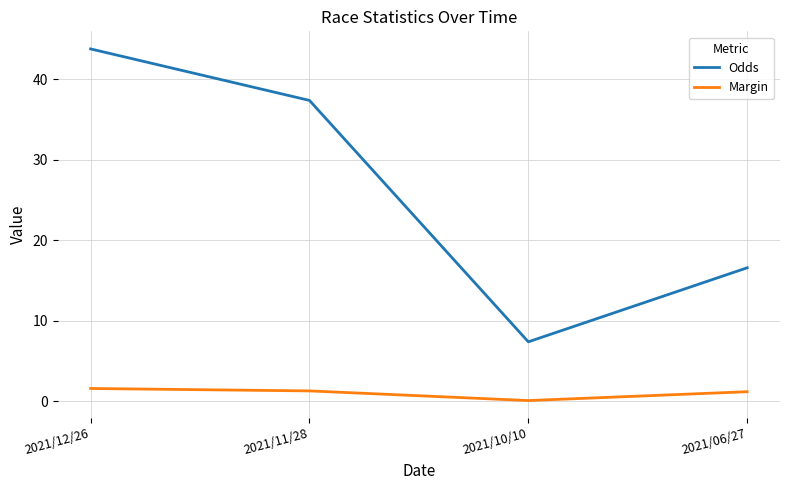

Between 2021/12/26 and 2021/11/28, which series saw the biggest shift?

Odds